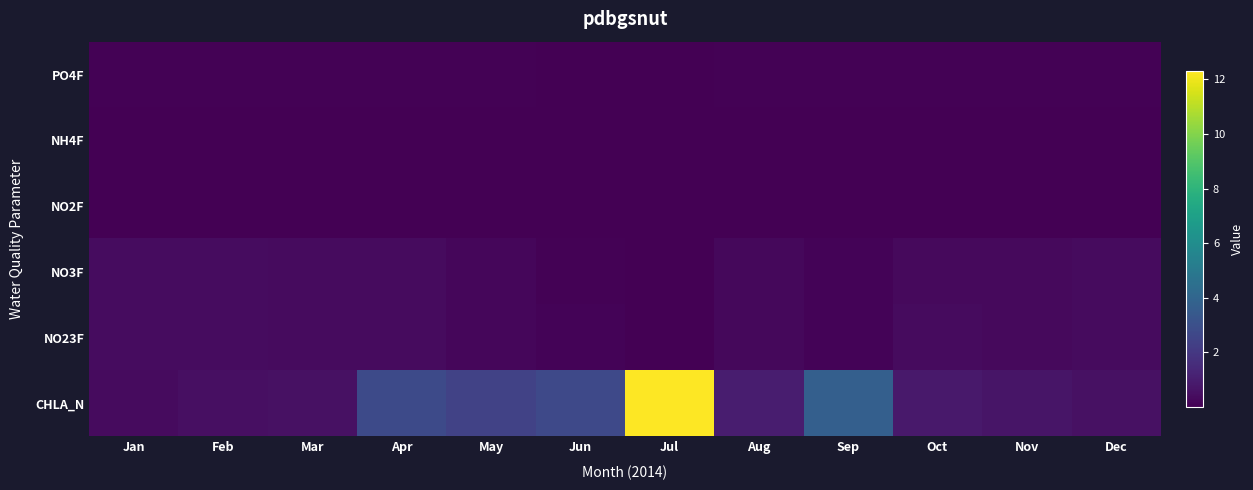

Rank the series by their maximum value, from lowest to highest.

NO2F, NH4F, PO4F, NO3F, NO23F, CHLA_N